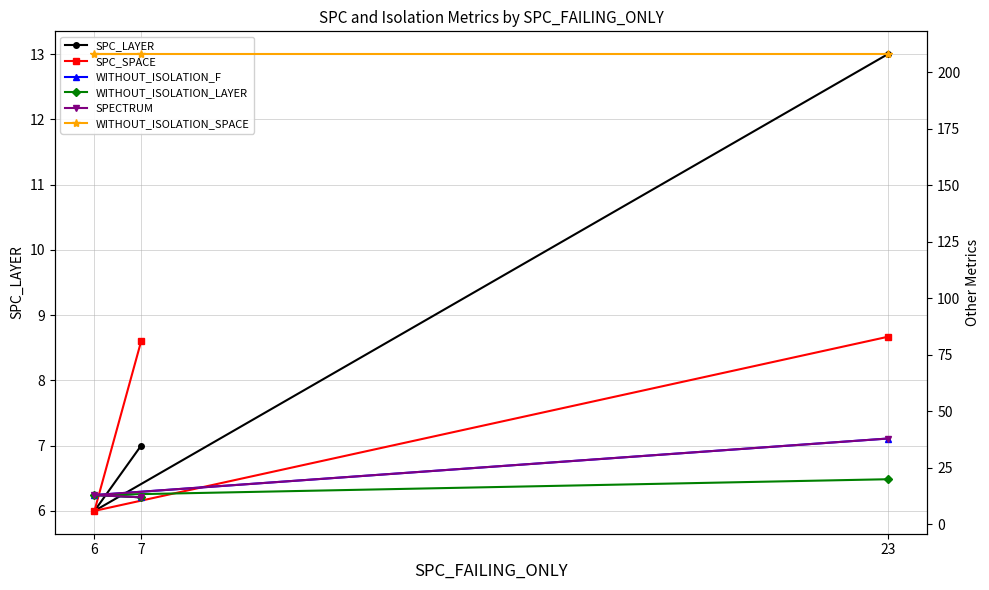

What is the value of the SPC_SPACE point at the 1st from the left?

81